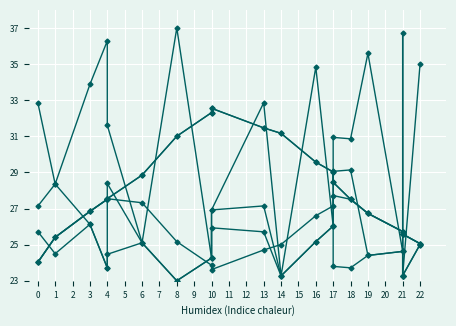

What is the lowest value of the fold along x=327 series?

23.6